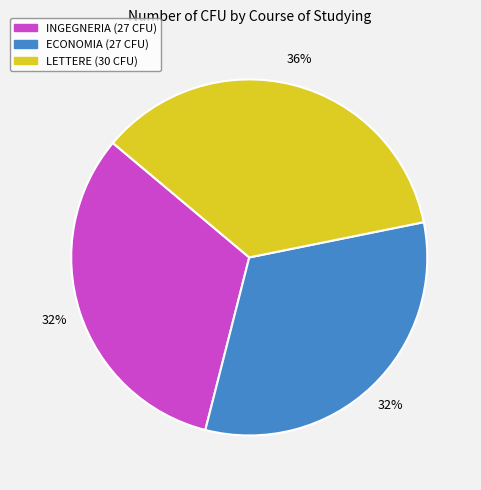

To the nearest percent, what is the difference between the LETTERE and ECONOMIA slice percentages?

4%